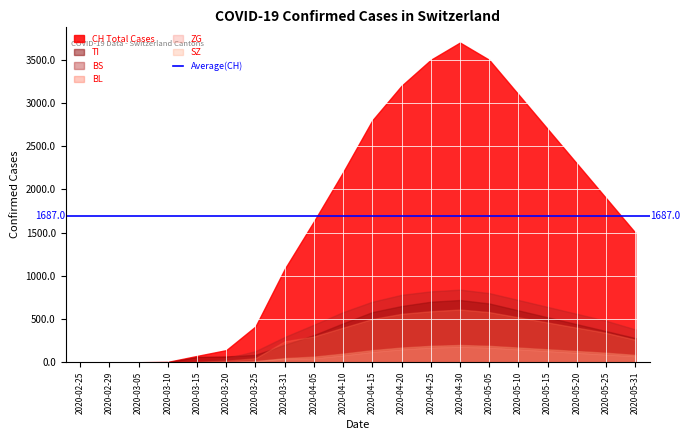

True or false: TI has more than 1 points higher than both neighbors.

False